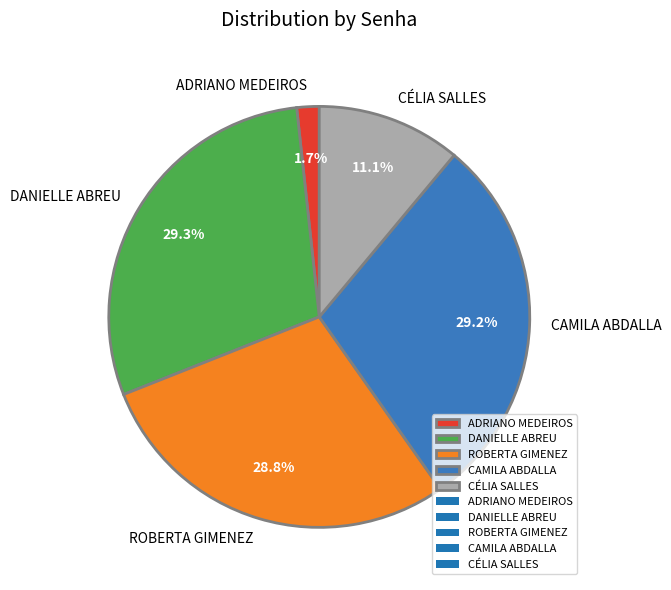

To the nearest percent, what portion does DANIELLE ABREU represent?

29%